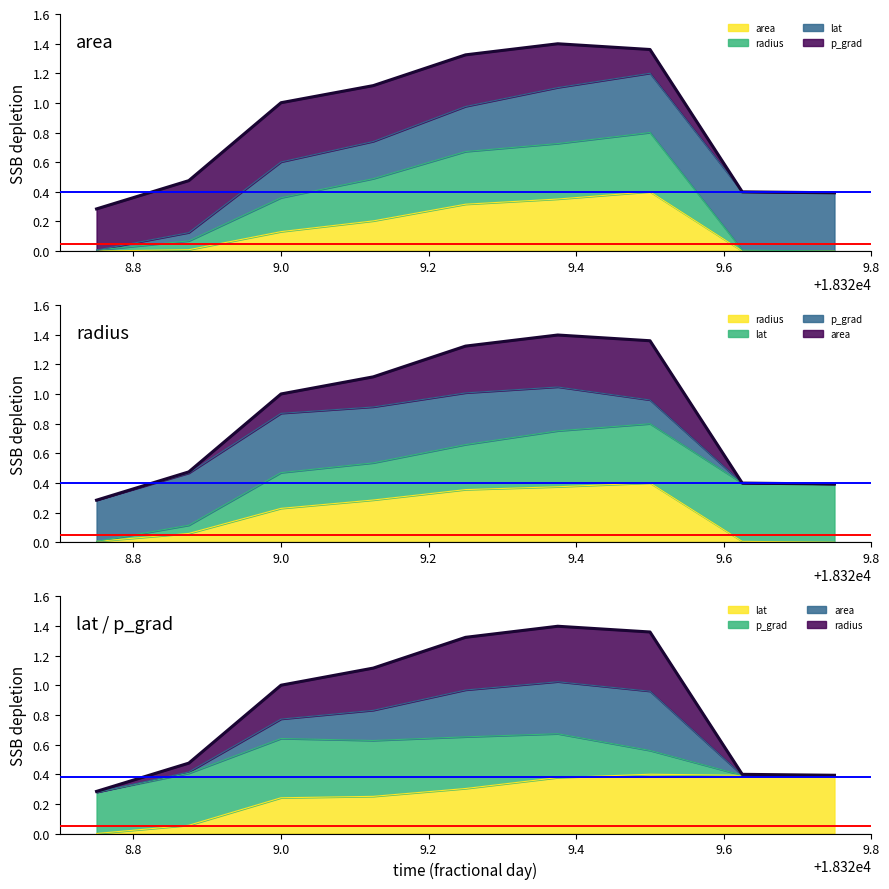

What is the label of the 9th point from the left?

18329.75